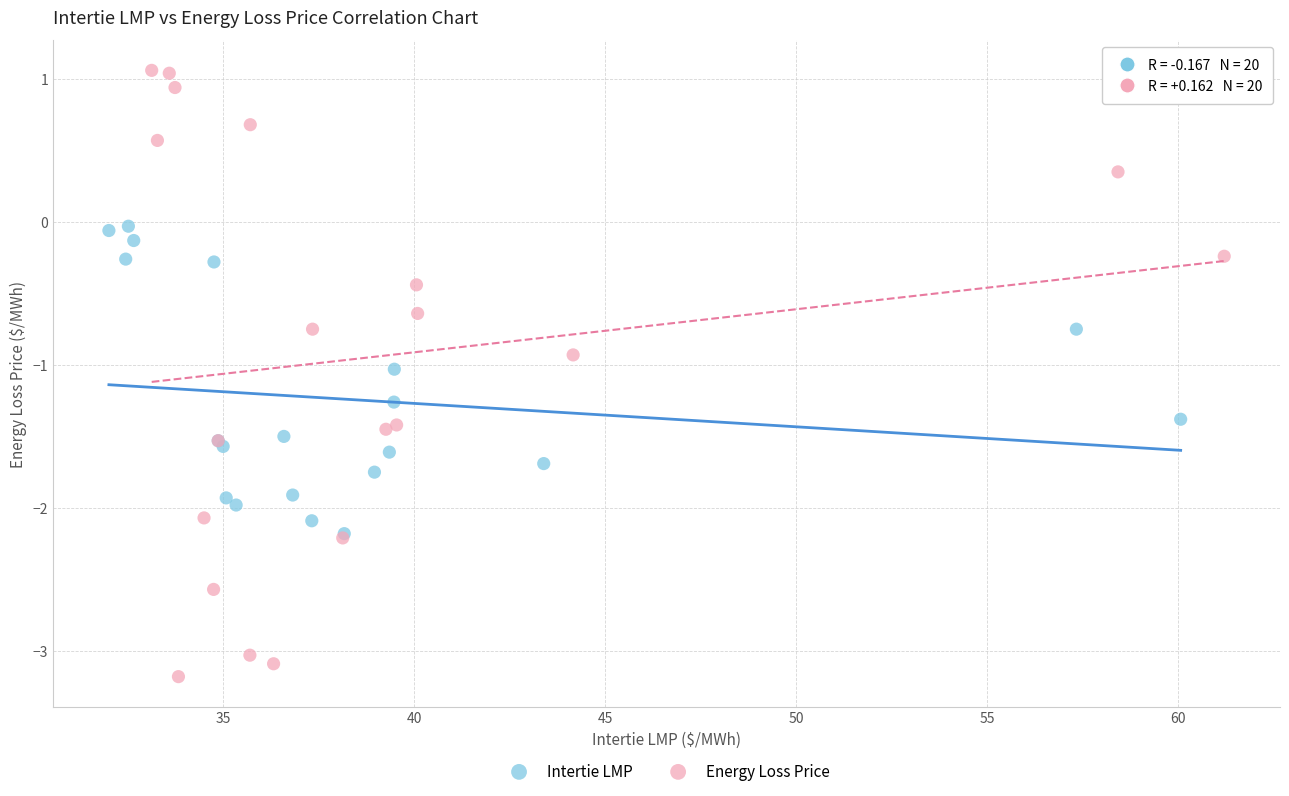

Which series contains the highest Y value?

Energy Loss Price